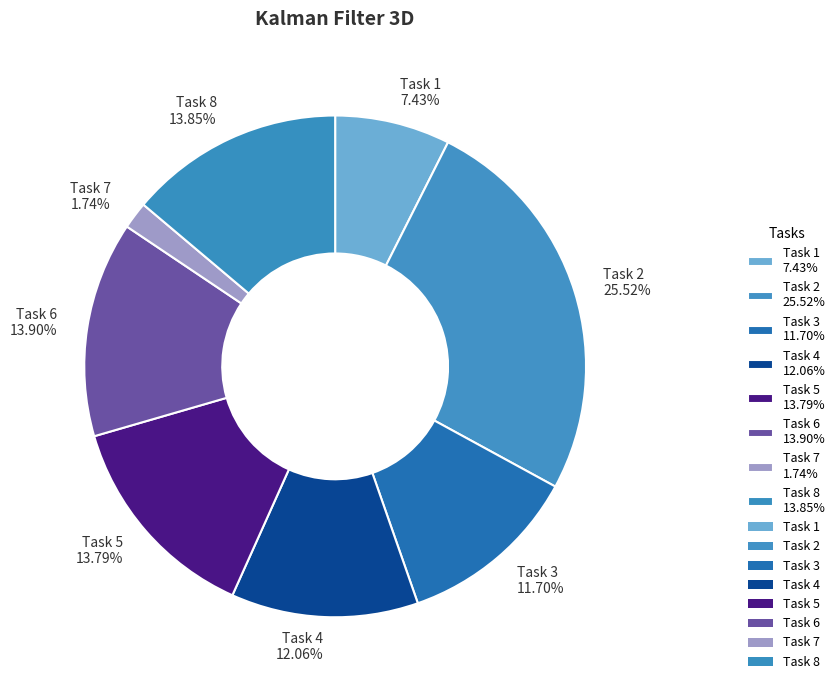

Is there a majority slice in this chart?

No